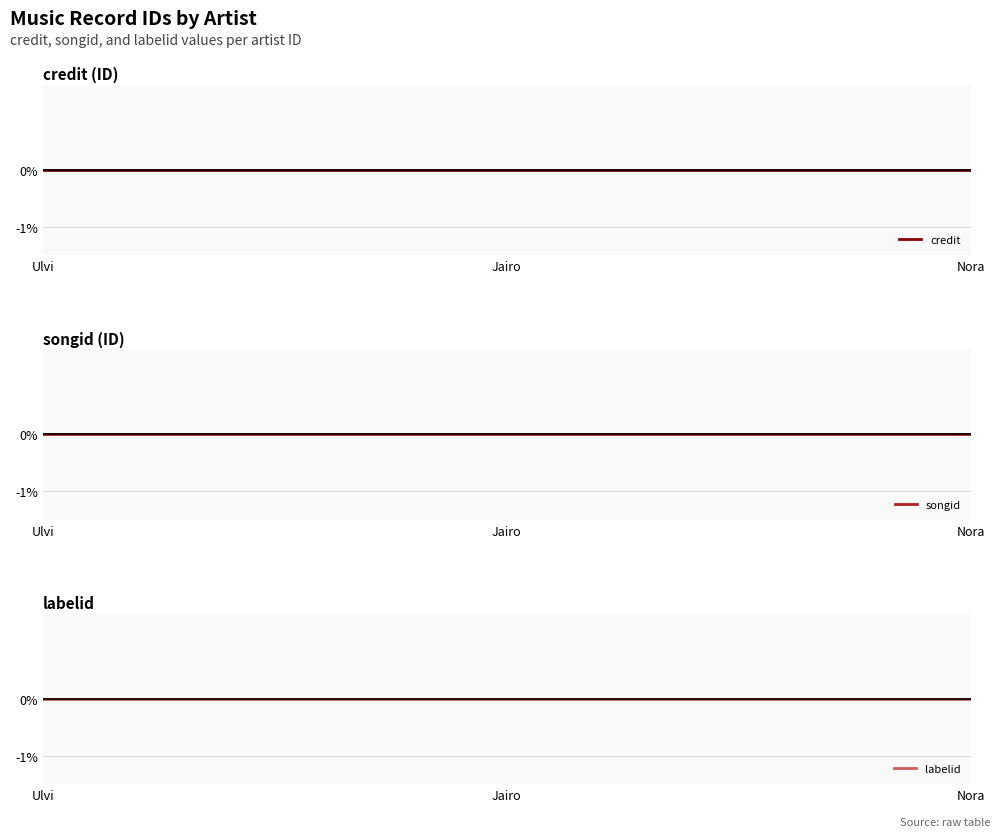

Is this an area chart (filled region under the line)?

No